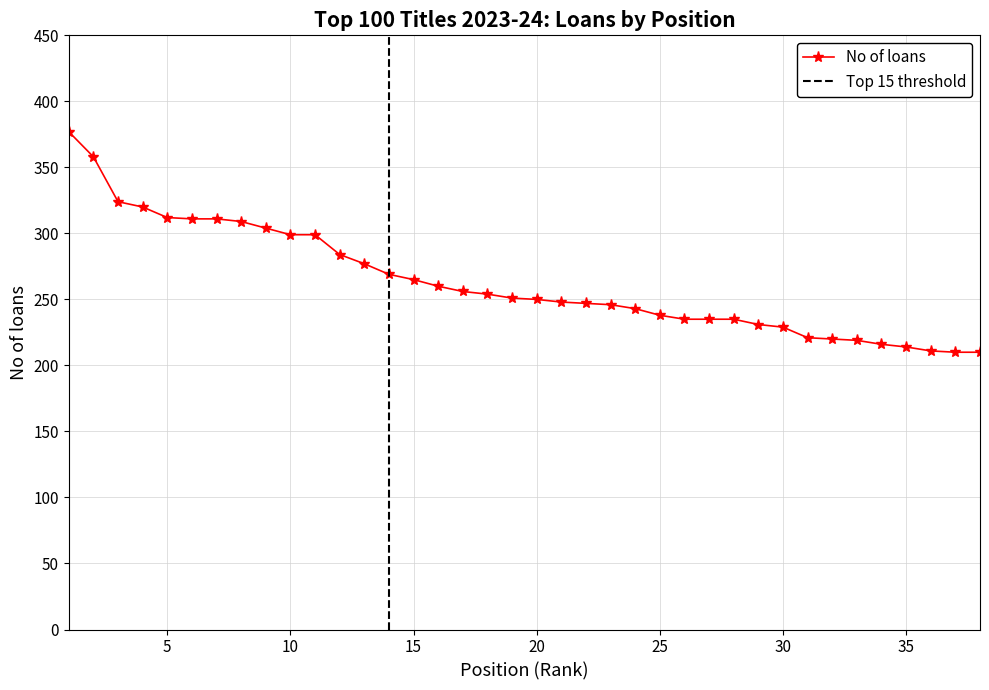

Does the chart display data point markers on the line(s)?

Yes